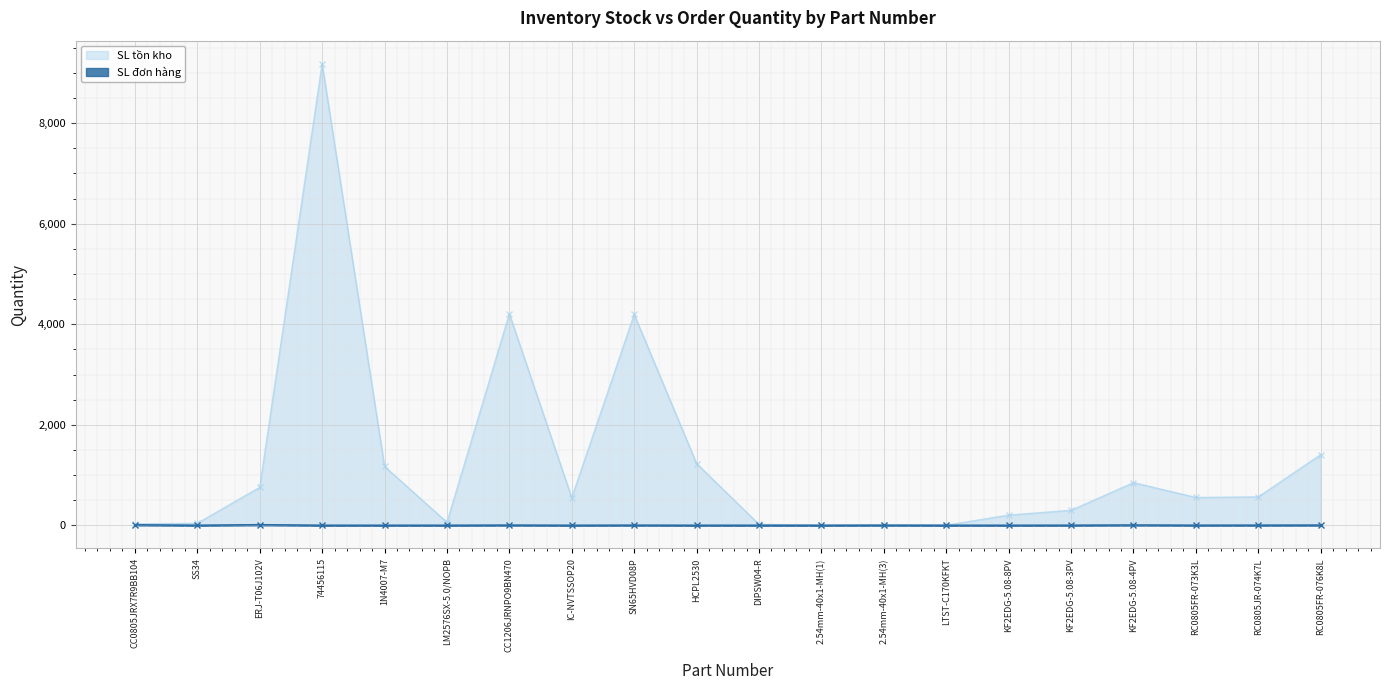

In SL đơn hàng, how many points are lower than both neighbors (excluding endpoints)?

3